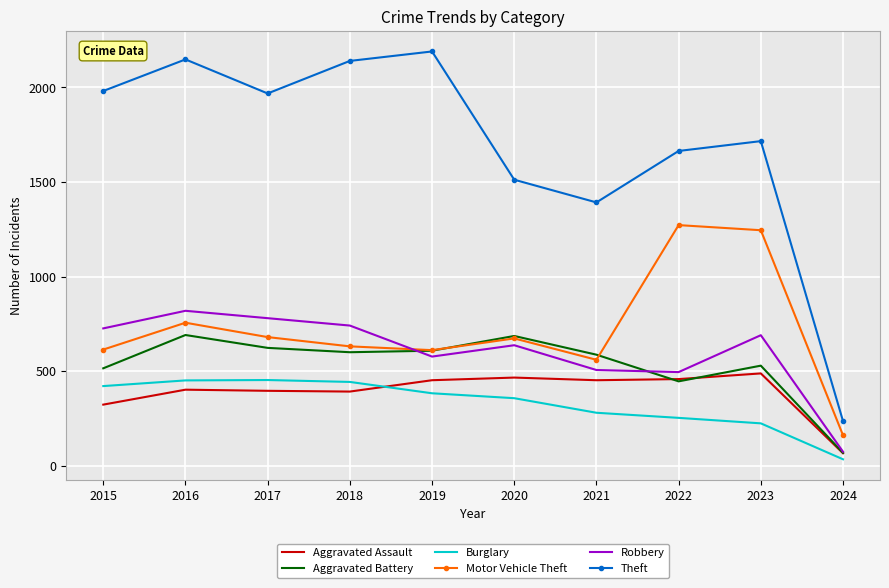

True or false: Robbery and Theft cross at least once.

False